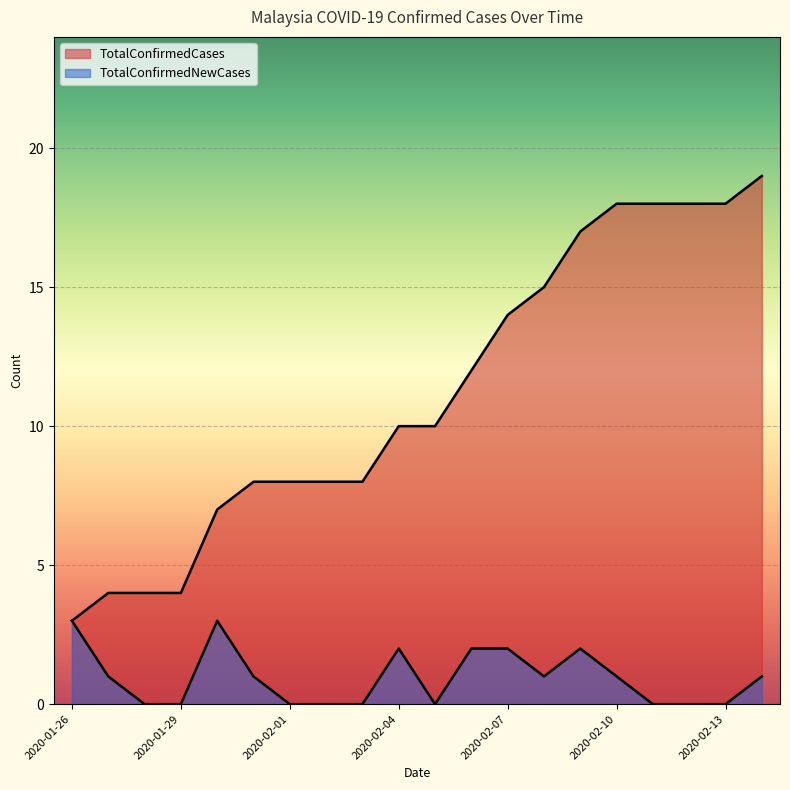

What is the difference between the TotalConfirmedCases values at 2020-01-30 and 2020-02-06?

5